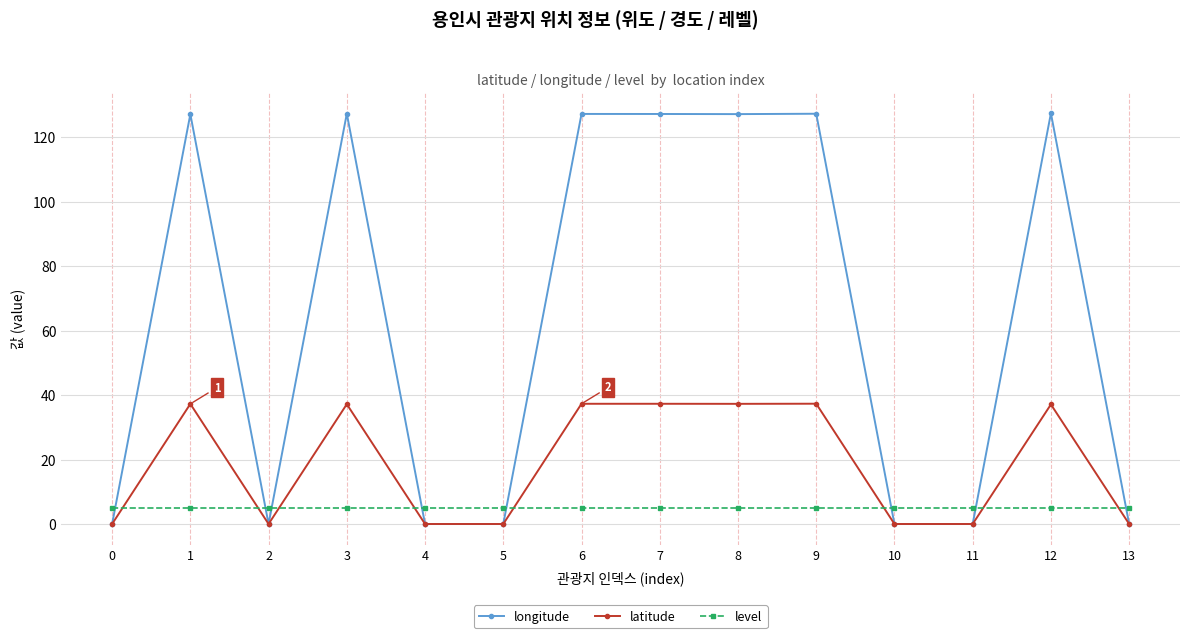

Which series has the largest range (max minus min)?

longitude